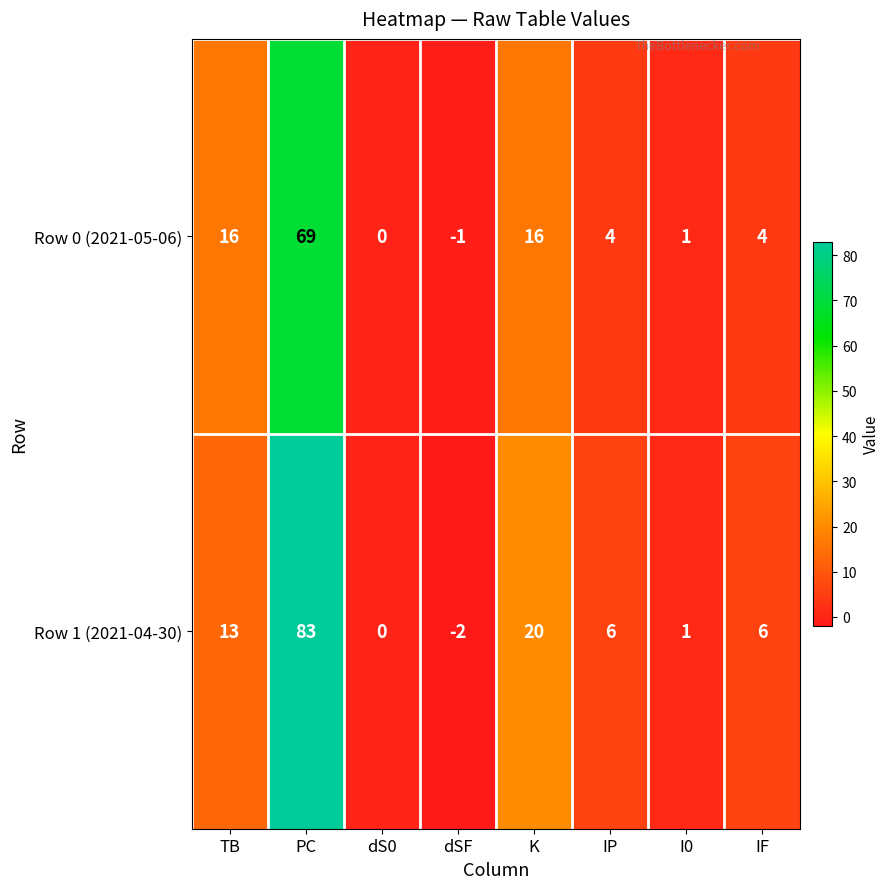

What value does the Row 1 (2021-04-30) series have at IP, to the nearest 5?

5